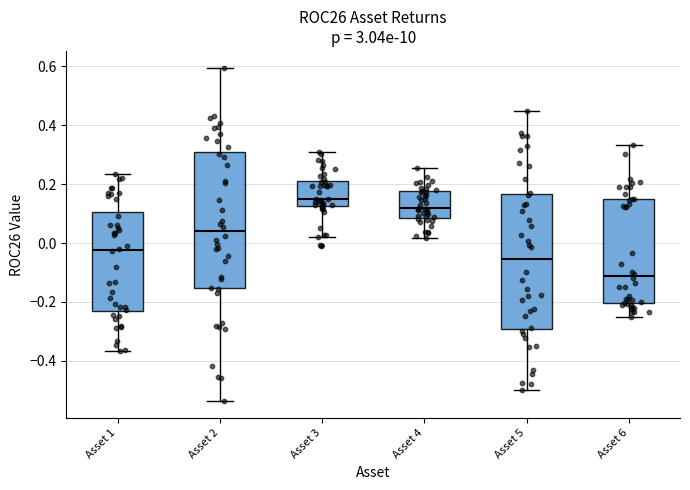

Reading left to right, transcribe this box plot: for each box, give where its median line is, the range the box spans, and where its two whiskers end, as read against the y-axis. The values are not printed on the chart, so give them approximately, as read against the axis.

Asset 1: median -0.02, box -0.24 to 0.10, whiskers -0.36 to 0.24
Asset 2: median 0.04, box -0.16 to 0.30, whiskers -0.54 to 0.60
Asset 3: median 0.14, box 0.12 to 0.20, whiskers 0.02 to 0.32
Asset 4: median 0.12, box 0.08 to 0.18, whiskers 0.02 to 0.26
Asset 5: median -0.06, box -0.30 to 0.16, whiskers -0.50 to 0.44
Asset 6: median -0.12, box -0.20 to 0.16, whiskers -0.26 to 0.34